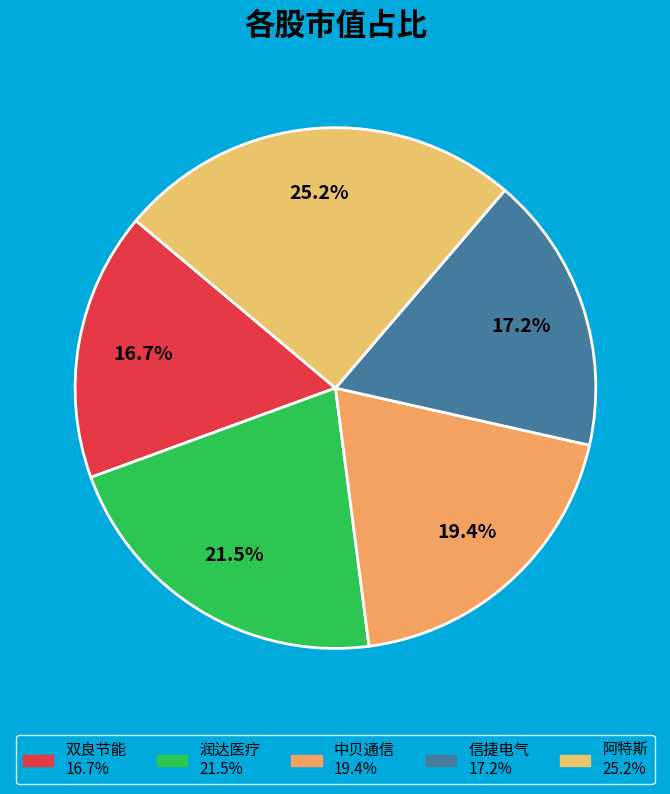

Which has a higher value, 中贝通信 or 信捷电气?

中贝通信